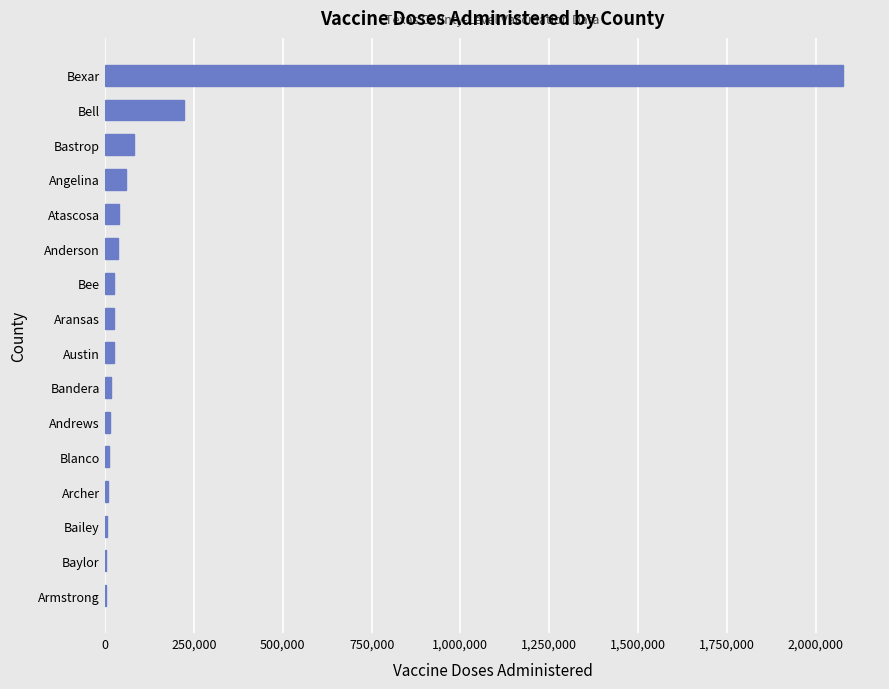

Between Angelina and Armstrong, which is larger?

Angelina